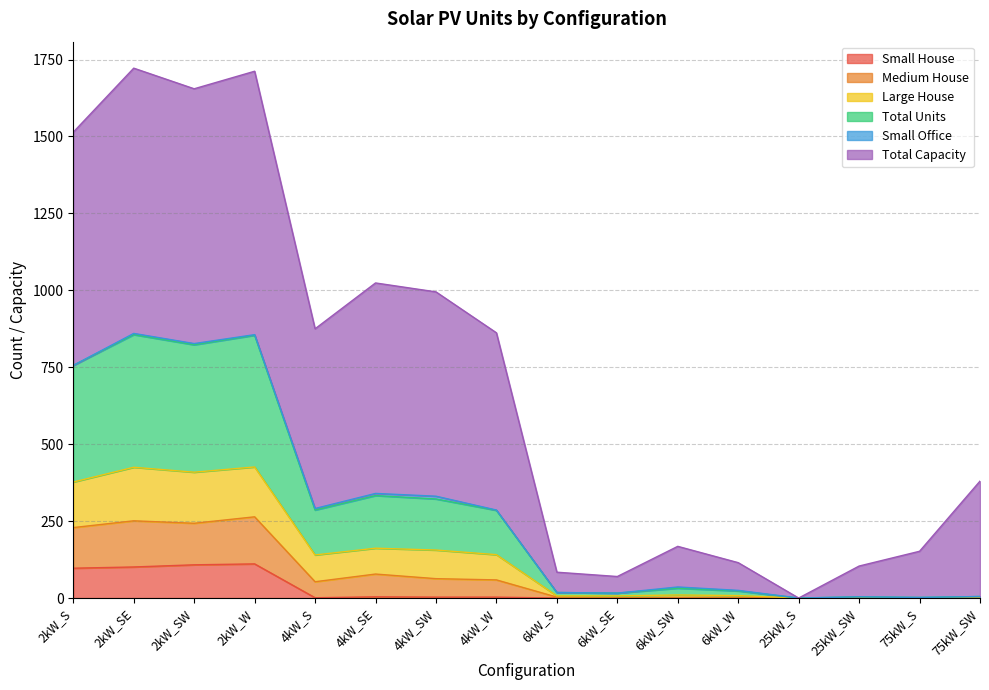

At which category does Small House reach its first local valley?

4kW_S